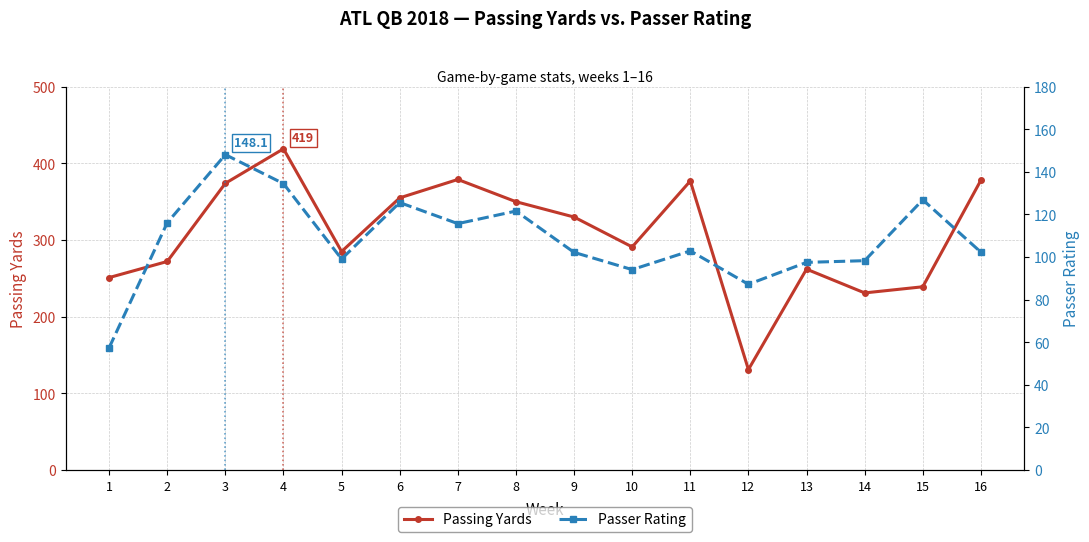

At which category does Passing Yards reach its first local valley?

5